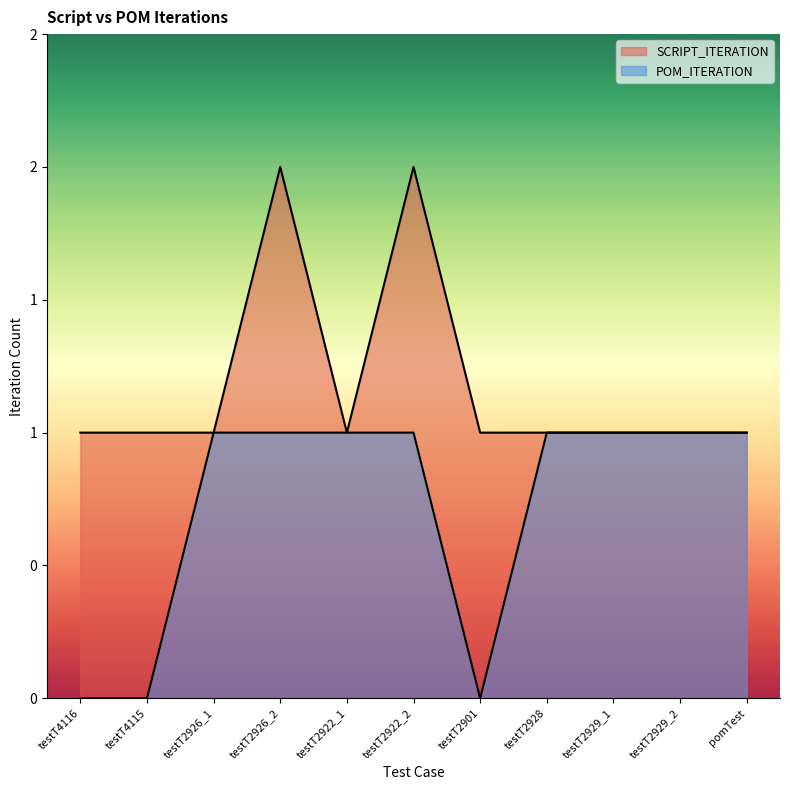

Is the value of SCRIPT_ITERATION at testT2926_1 greater than the value of POM_ITERATION at testT2929_2?

No